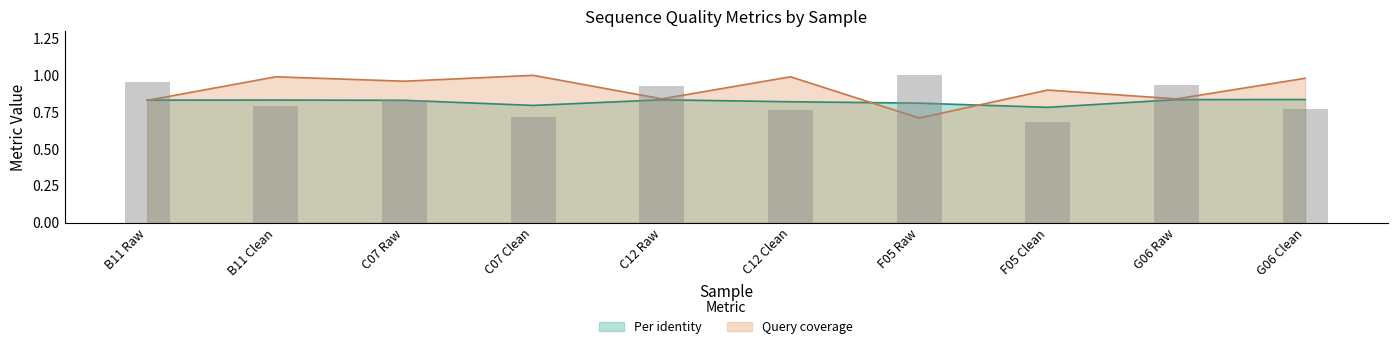

Rank the series by their maximum value, from highest to lowest.

Query coverage, Per identity